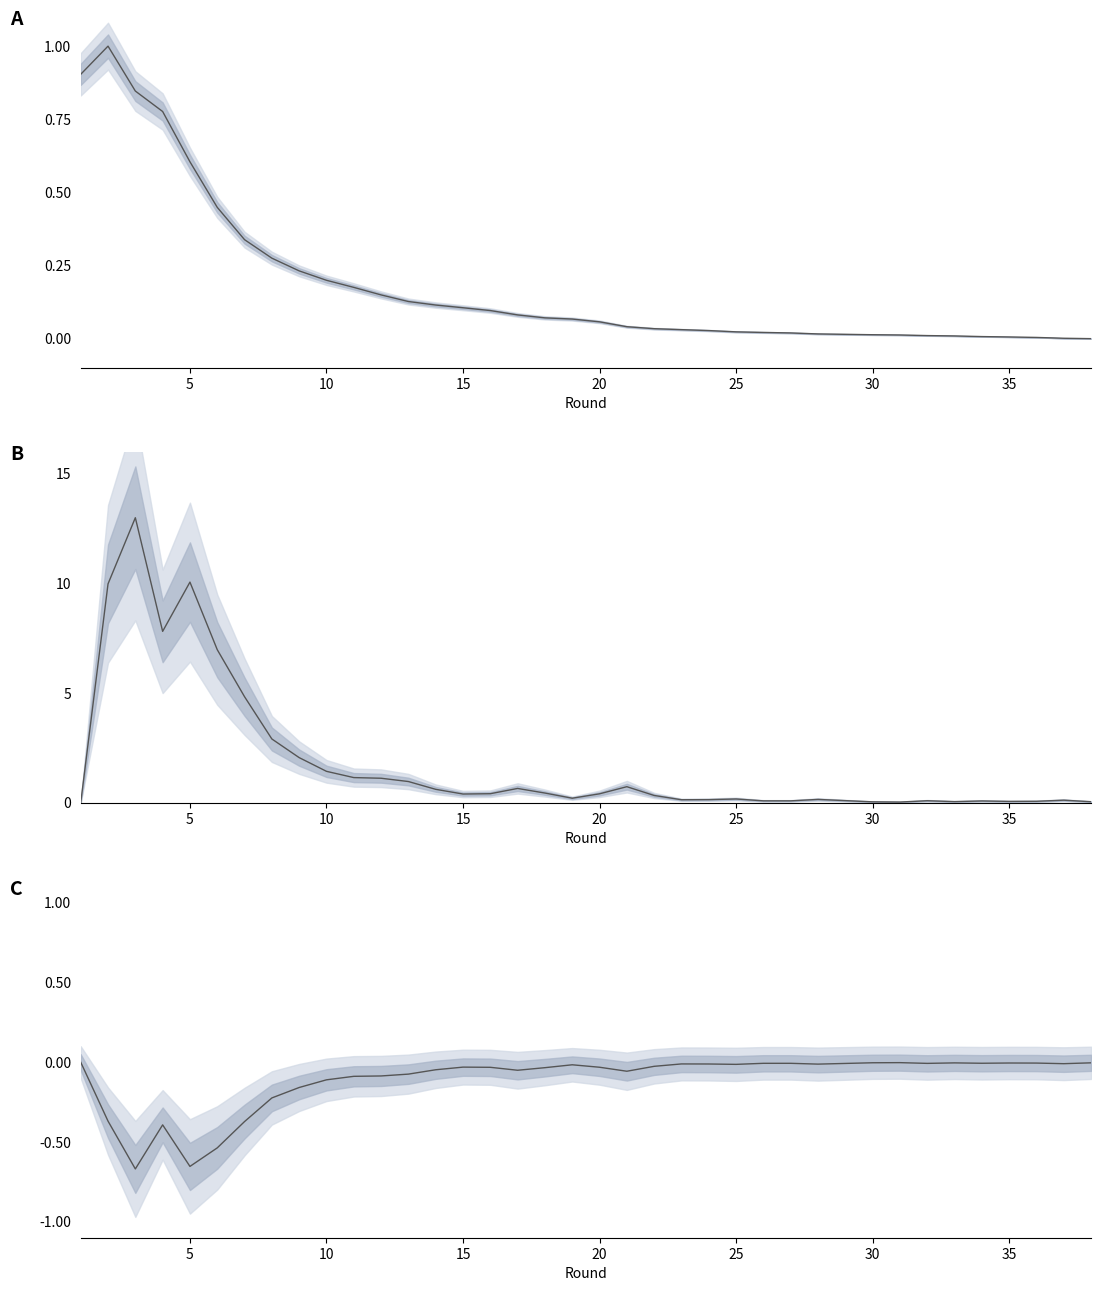

True or false: selected has more than 1 interior local peaks.

False